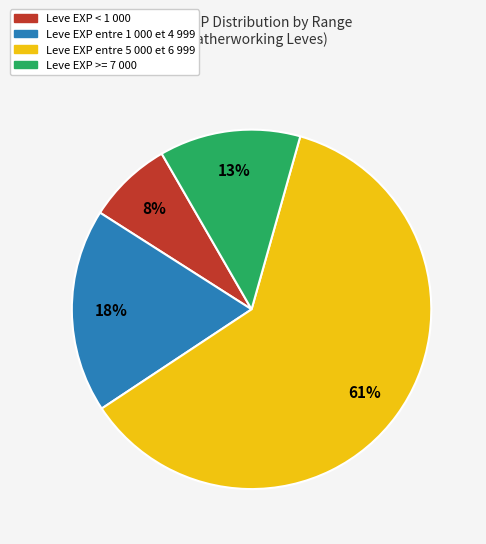

Count the number of slices in the pie.

4